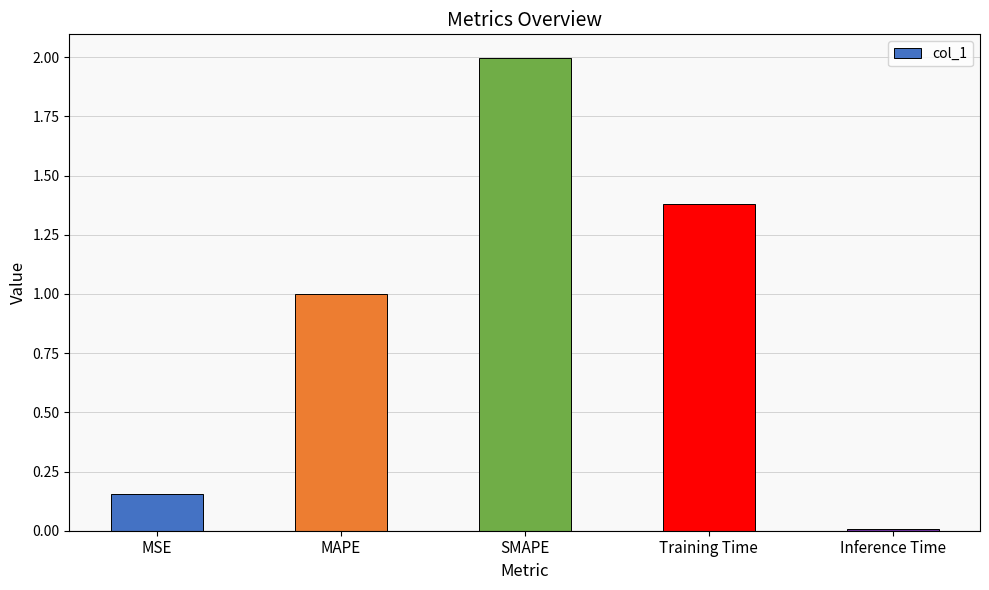

What is the maximum value shown in the chart?

2.0